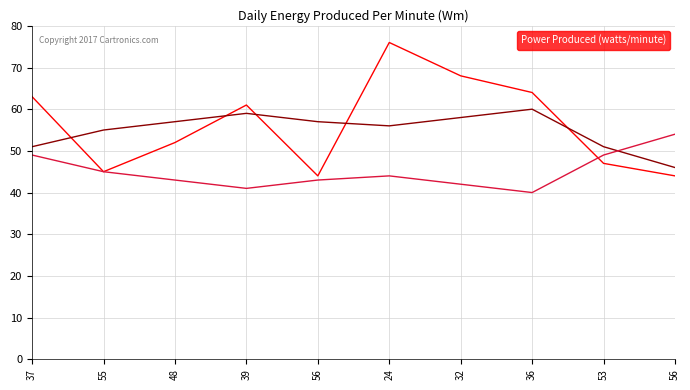

Which has a higher value, 36 or 48?

36